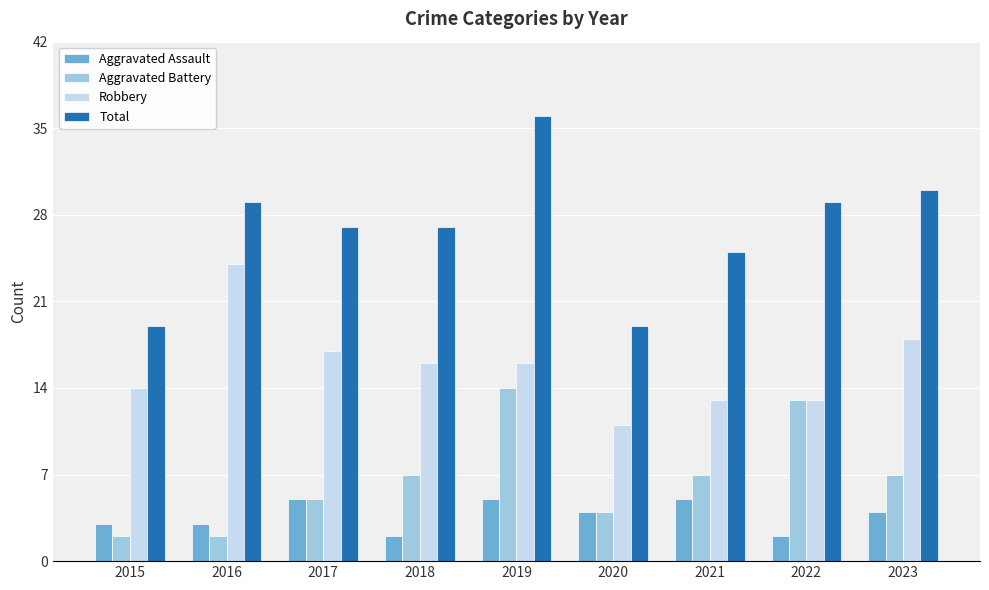

What is the sum of the Robbery values at 2023 and 2021?

31